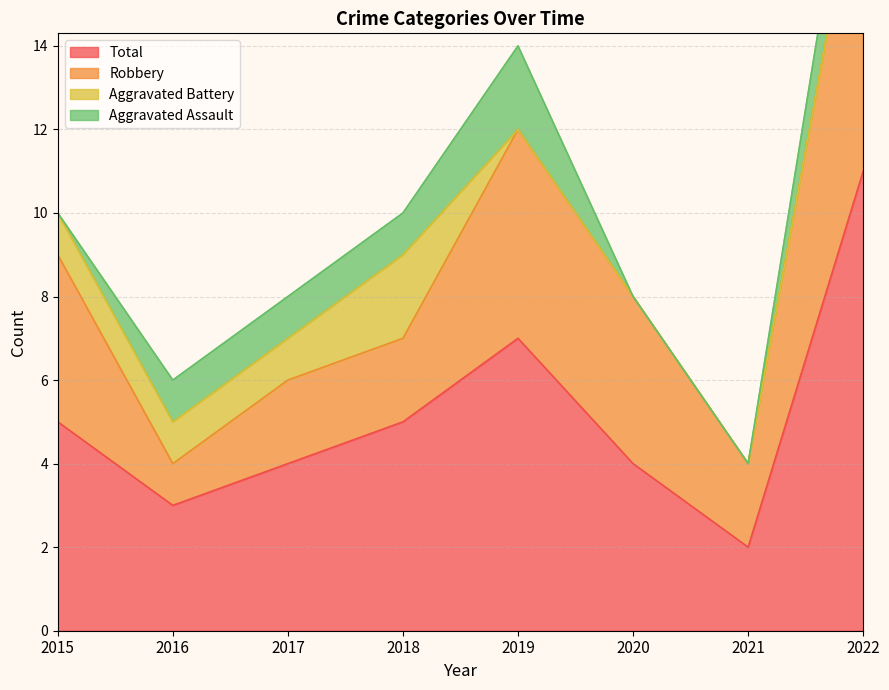

Where is the first local maximum for Robbery?

2019